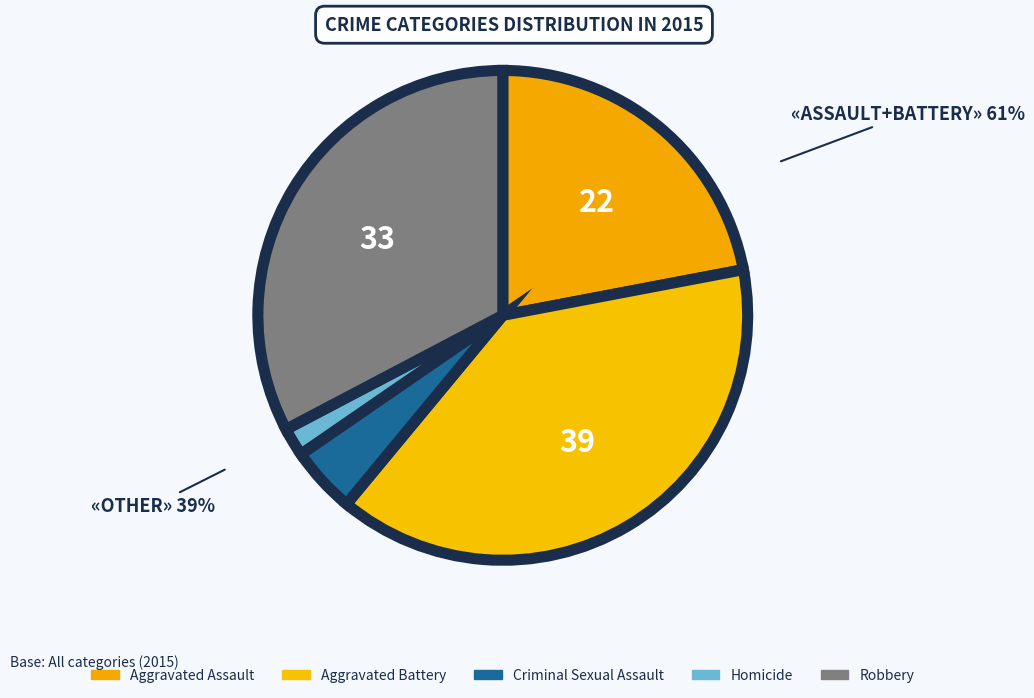

Is there any slice that represents more than half of the pie?

No